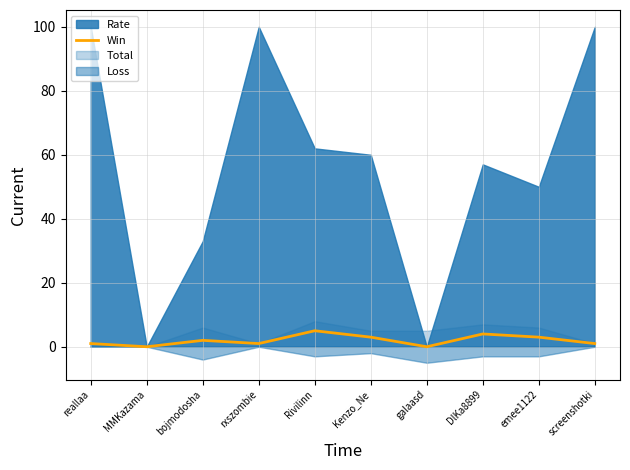

Is it true that Win equals 0 at MMKazama?

True